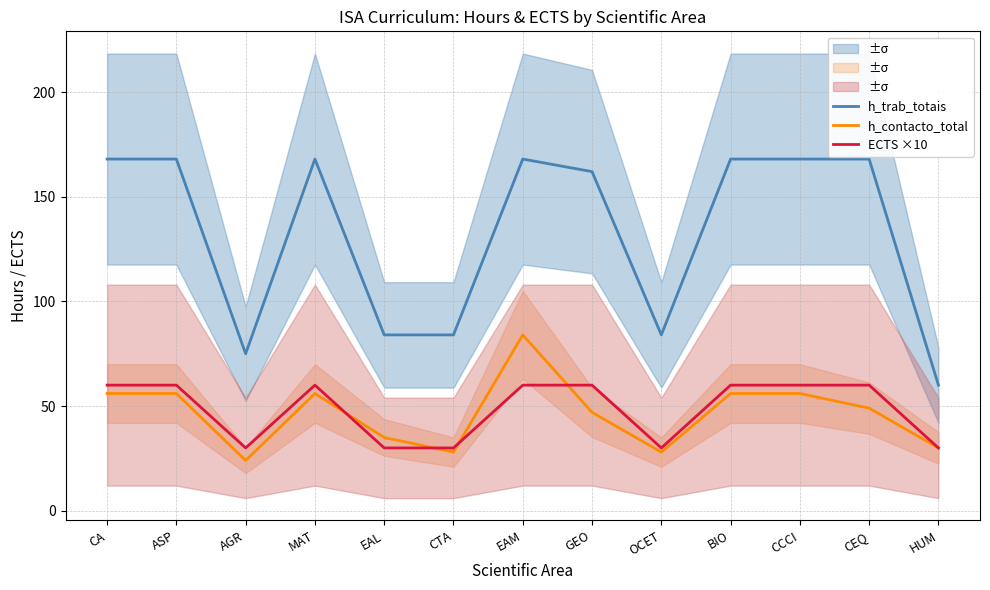

True or false: h_trab_totais and h_contacto_total intersect in this chart.

False